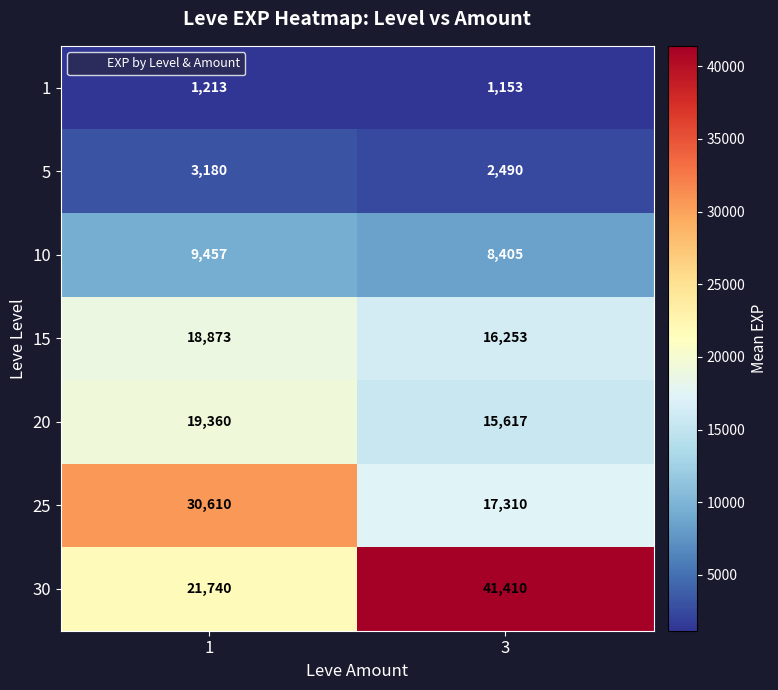

Reading left to right, list all the values displayed in this chart.

1: 1213	1153
5: 3180	2490
10: 9457	8405
15: 18873	16253
20: 19360	15617
25: 30610	17310
30: 21740	41410